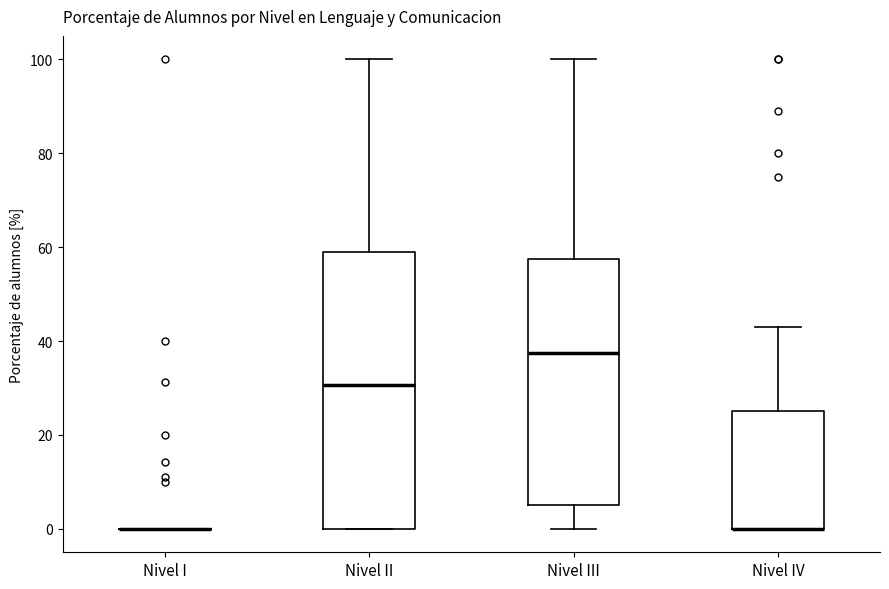

Comparing the boxes themselves (not the whiskers), which one is the tallest?

Nivel II